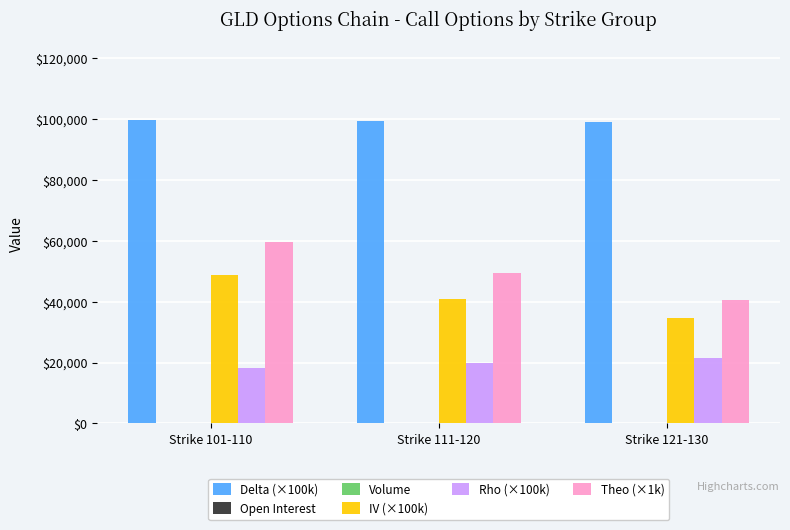

What is the maximum value shown in the chart?

99610